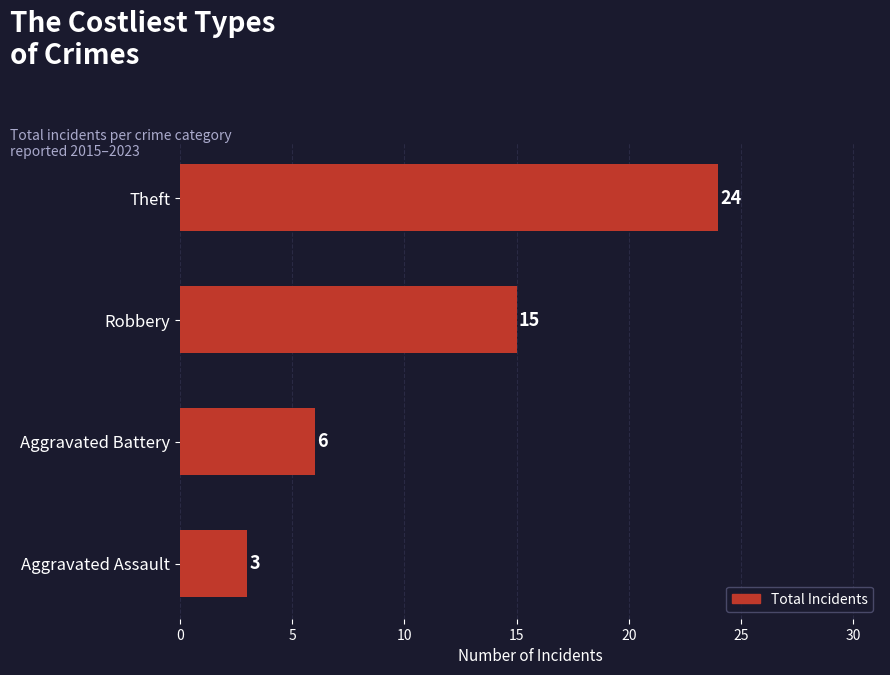

What position from the top is Aggravated Battery?

3